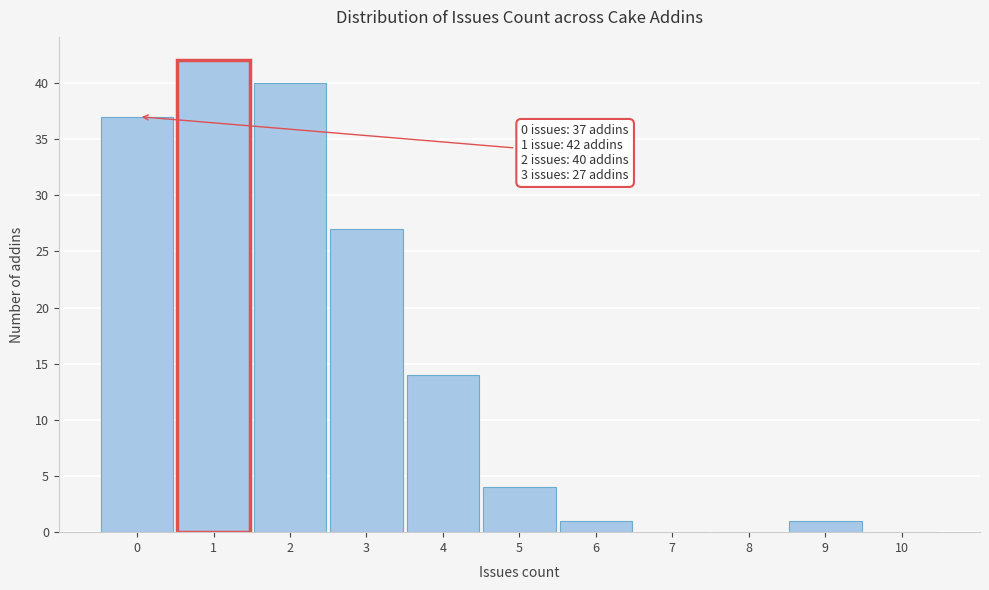

Reading left to right, what are all the values shown in this chart?

0=37	1=42	2=40	3=27	4=14	5=4	6=1	7=0	8=0	9=1	10=0